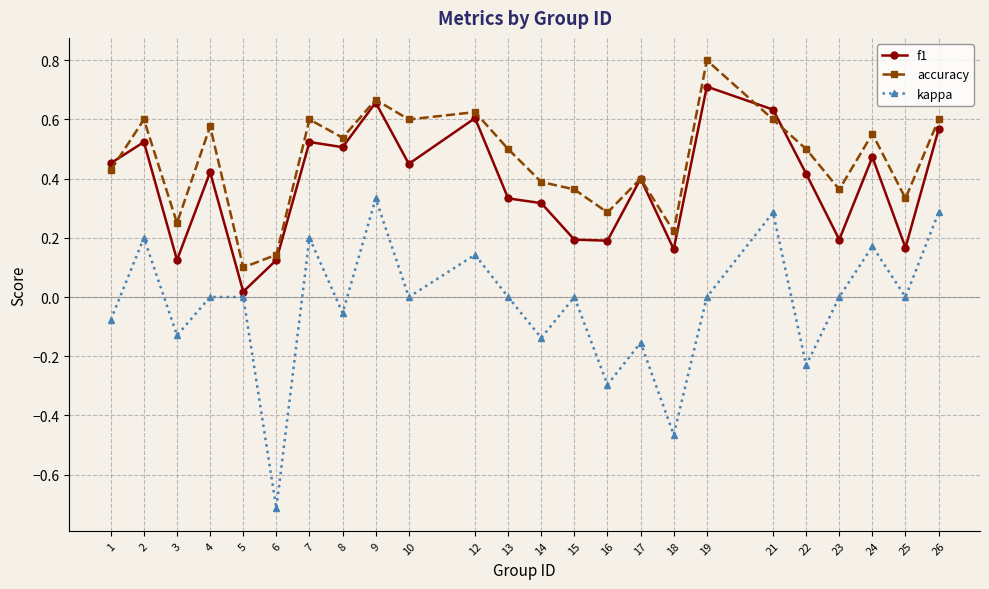

Rank the series by their maximum value, from lowest to highest.

kappa, f1, accuracy